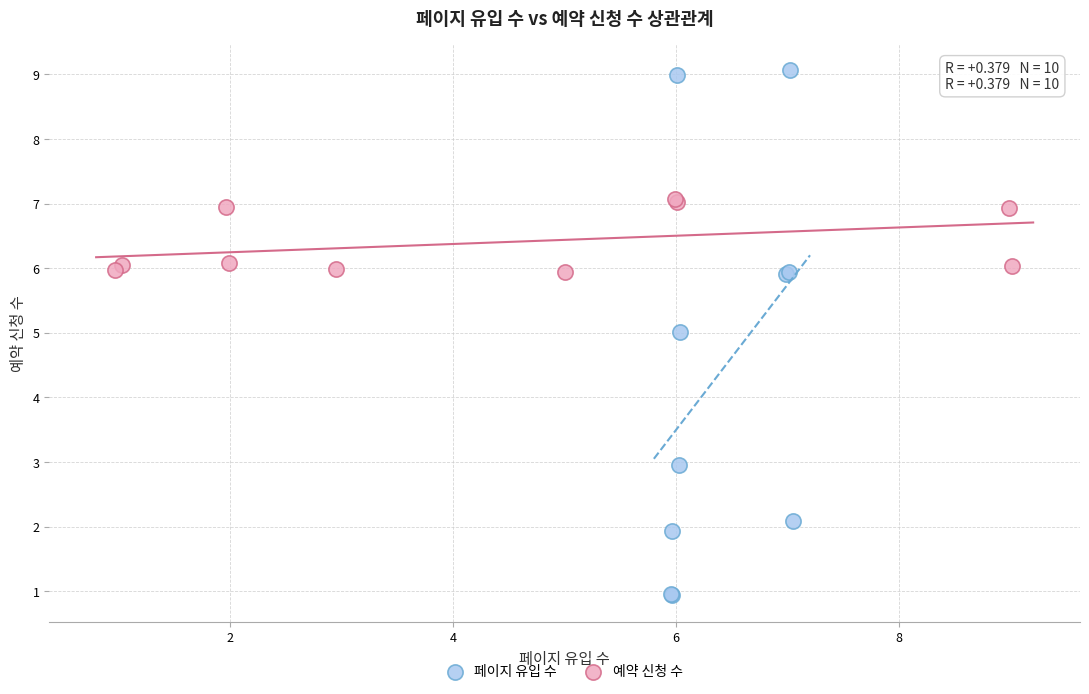

Which series contains the lowest Y value?

페이지 유입 수